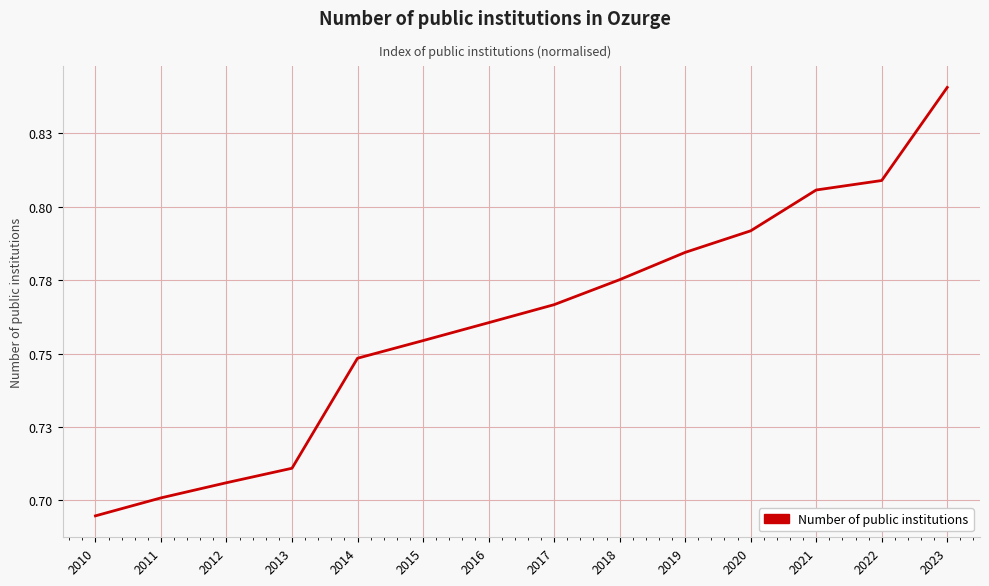

Does the chart have visible grid lines?

Yes